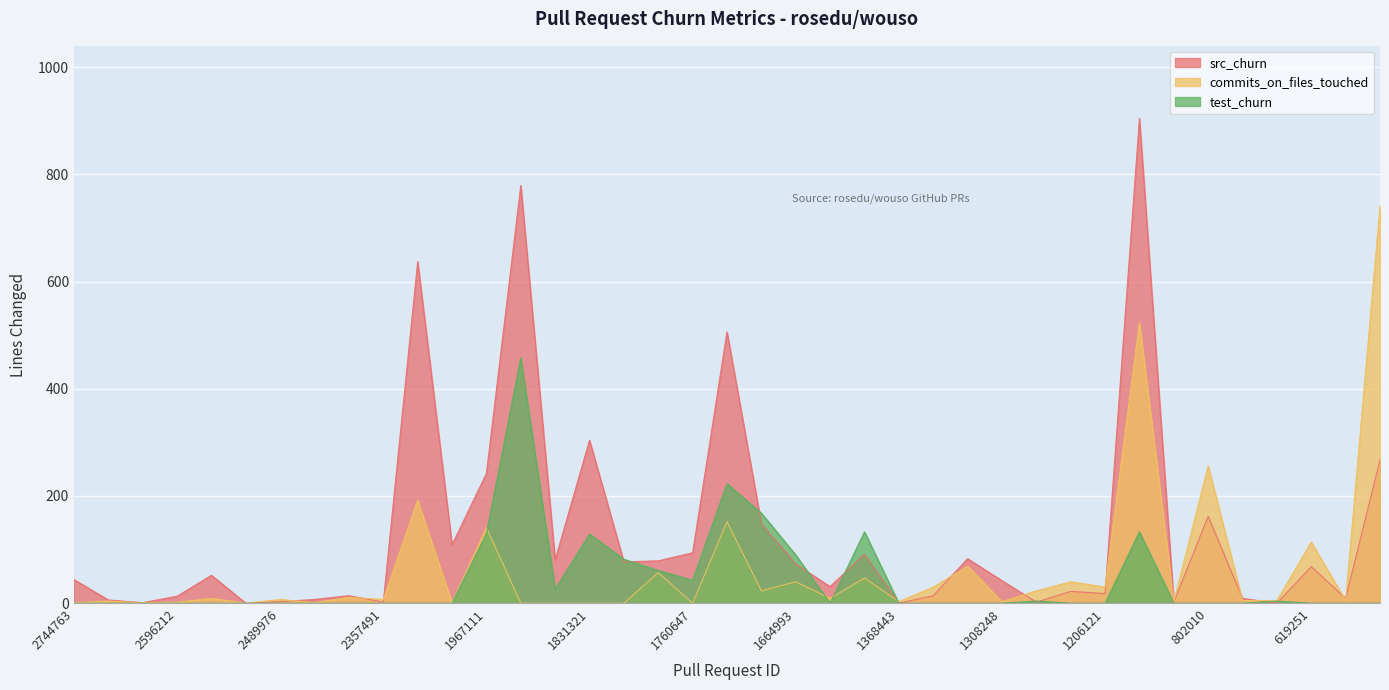

List the labels in order of commits_on_files_touched value, largest first.

461040, 841469, 802010, 2242628, 1719474, 1967111, 619251, 1299533, 1831297, 1427208, 1664993, 1206360, 1306701, 1206121, 1699616, 1304629, 2374983, 2595850, 1431491, 2489976, 2357491, 748603, 802008, 615237, 2705655, 1368443, 1308248, 802009, 2596212, 2744763, 2557637, 2428785, 2128156, 2500550, 1831344, 1831330, 1831321, 1831300, 1760647